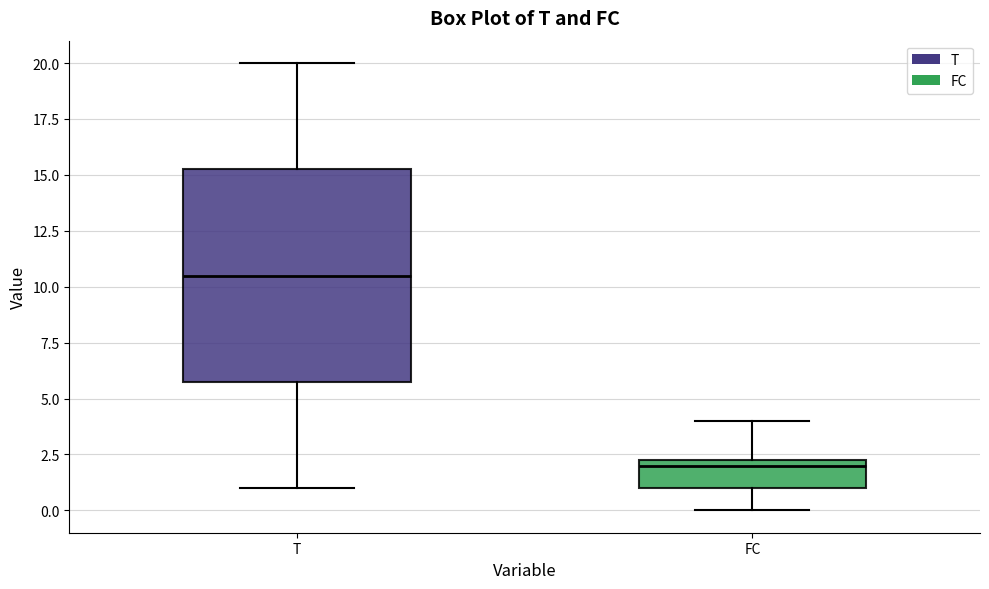

Where is the upper edge of the box for FC on the y-axis? The values are not printed on the chart, so give them approximately, as read against the axis.

2.5